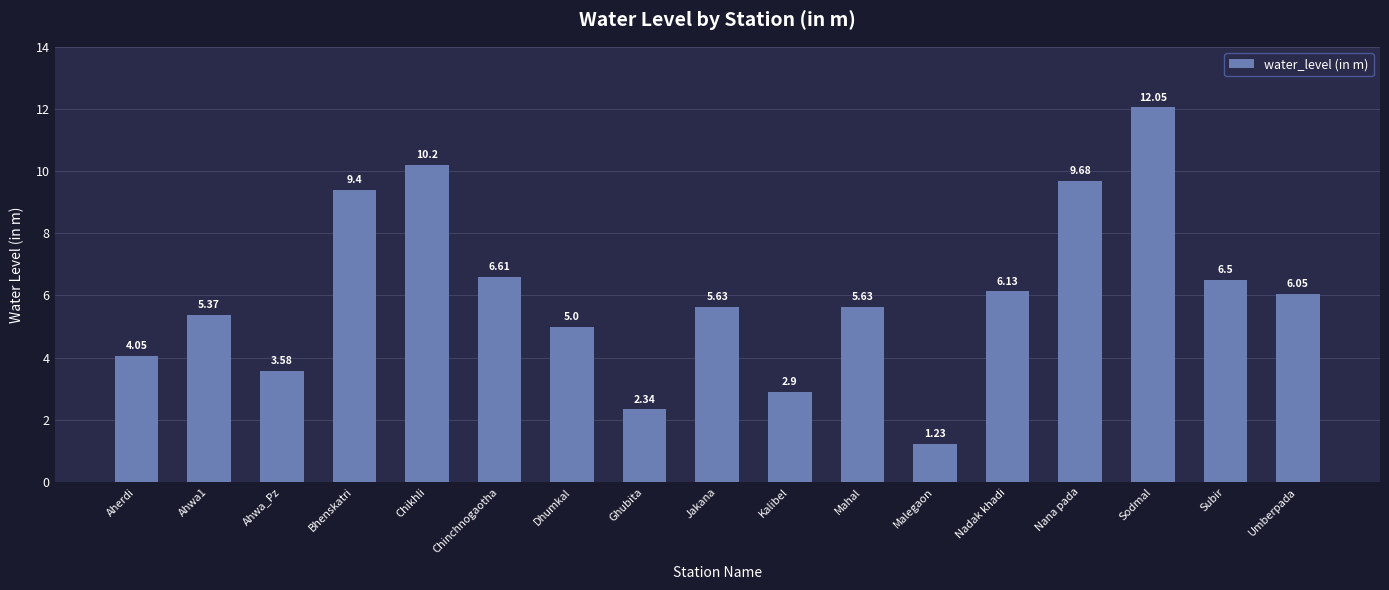

At which label is the value closest to 6?

Umberpada